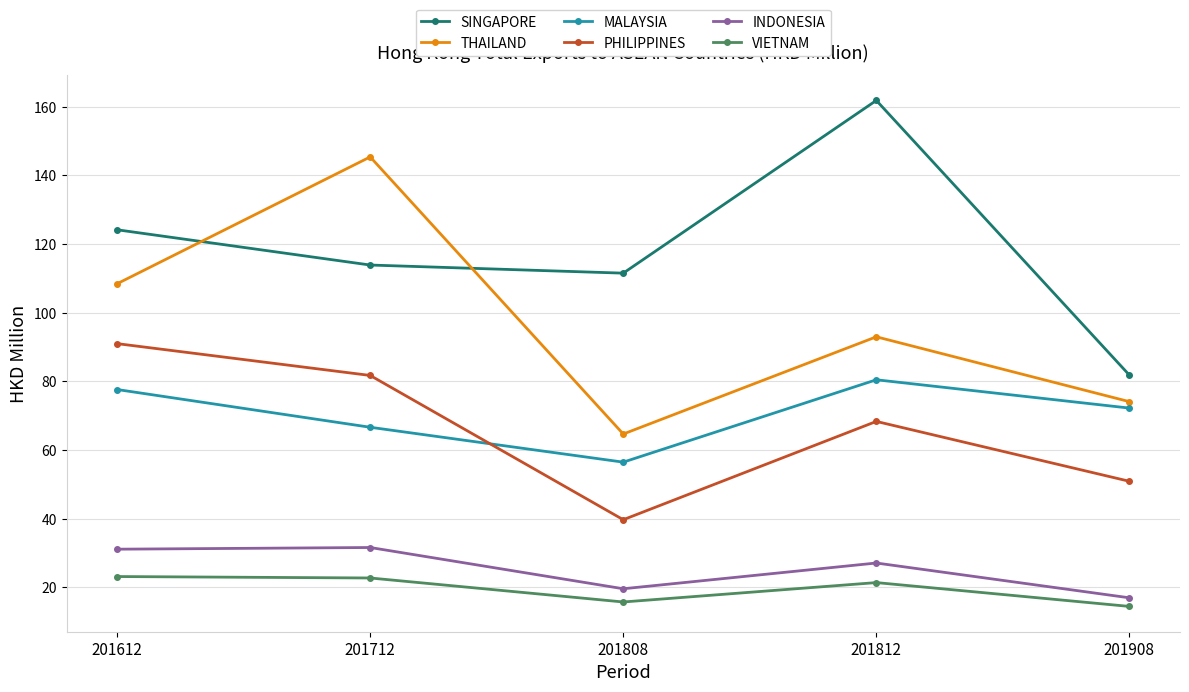

True or false: THAILAND has a value of 112.7 at 201908.

False